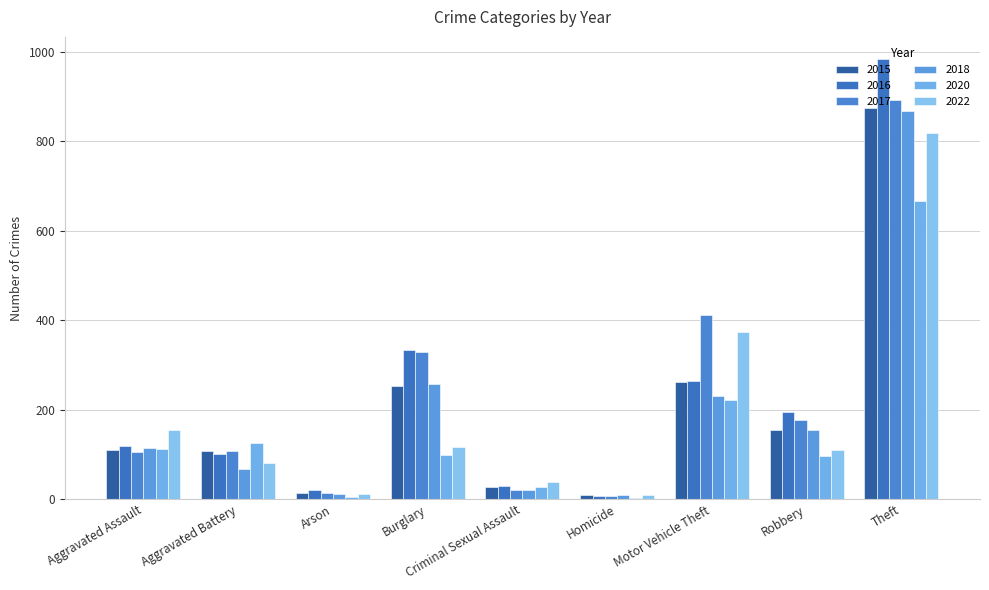

Are the bars horizontal?

No